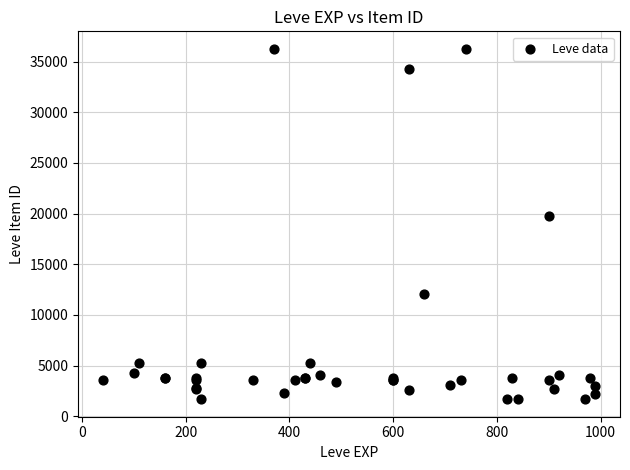

What Y value in the scatter plot is closest to 18967?

19744